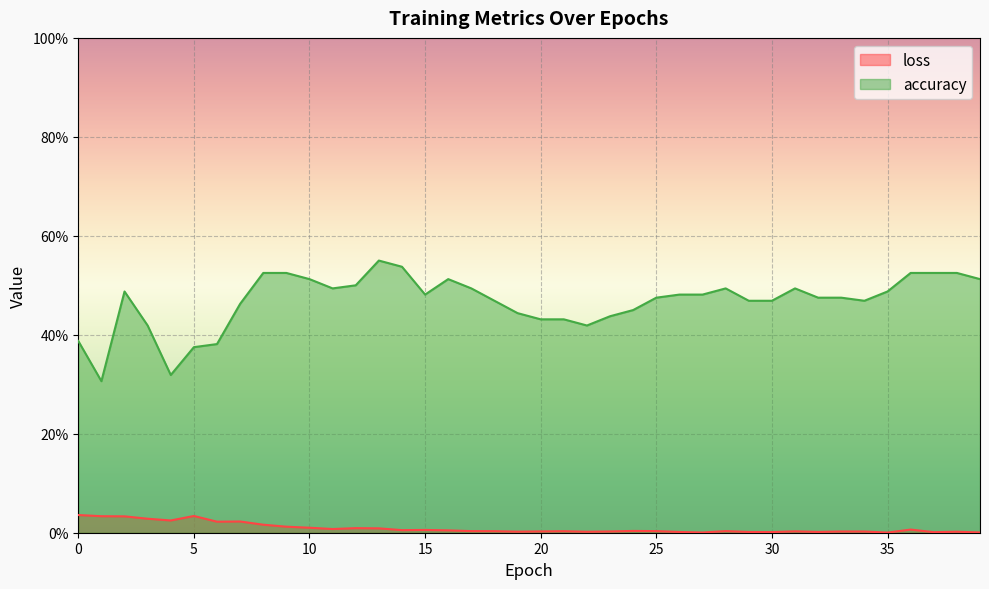

Rank the series by their maximum value, from highest to lowest.

accuracy, loss